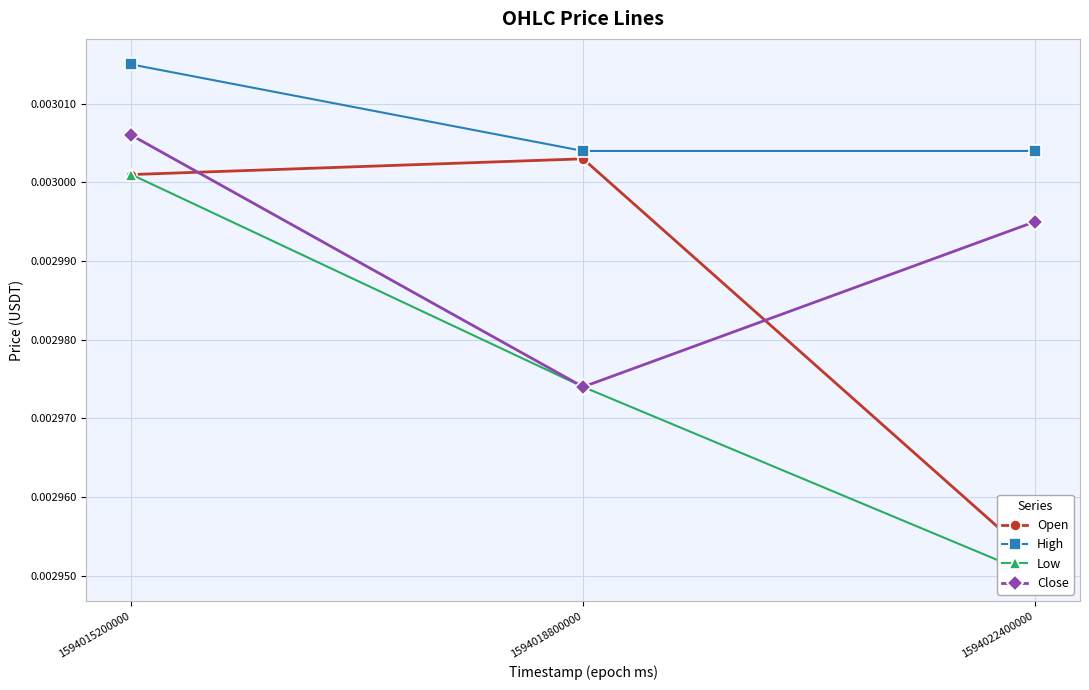

Which label corresponds to the largest value in the chart?

1594015200000